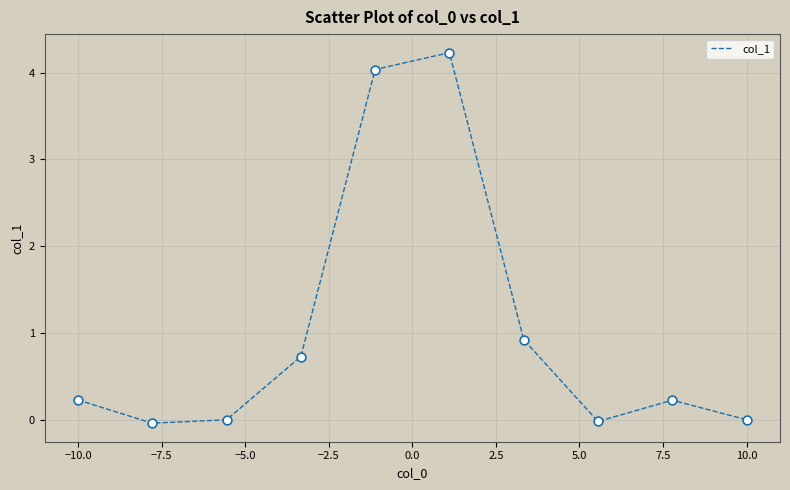

What is the difference between the maximum and minimum values?

4.3